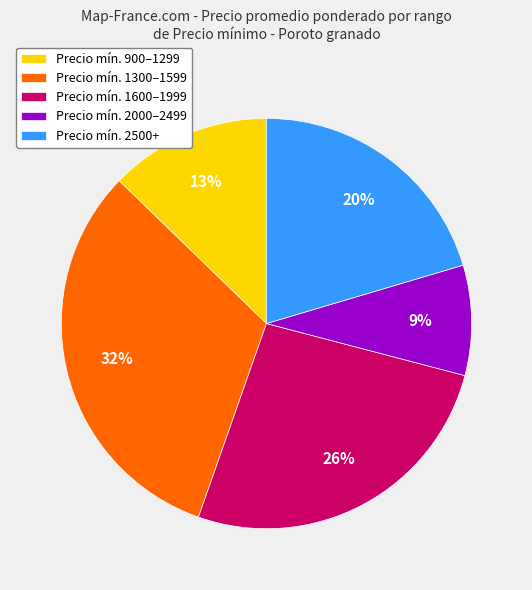

Rank the categories by value from highest to lowest.

Precio mín. 1300–1599, Precio mín. 1600–1999, Precio mín. 2500+, Precio mín. 900–1299, Precio mín. 2000–2499